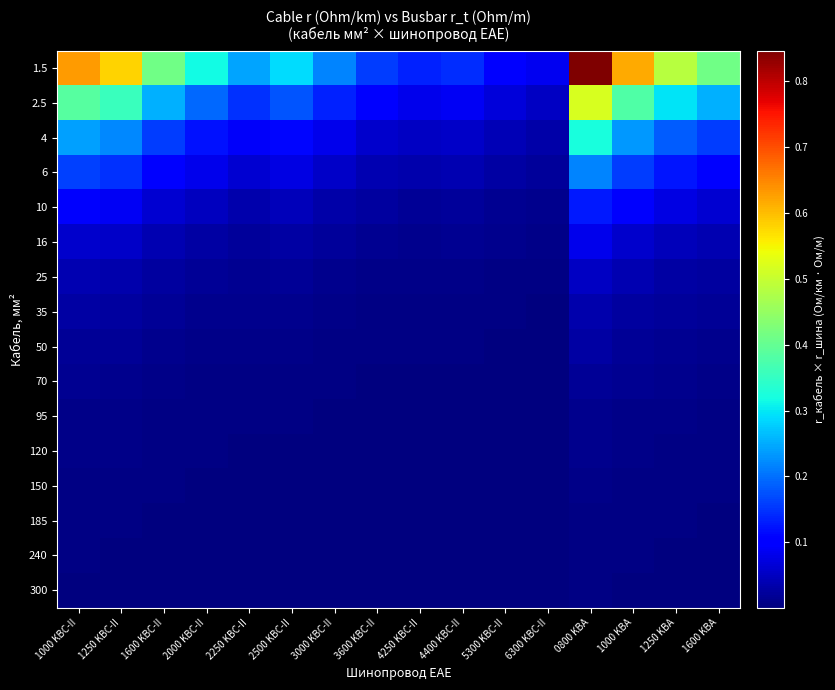

What is the difference between the highest and lowest values at 1000 KBA?

0.6